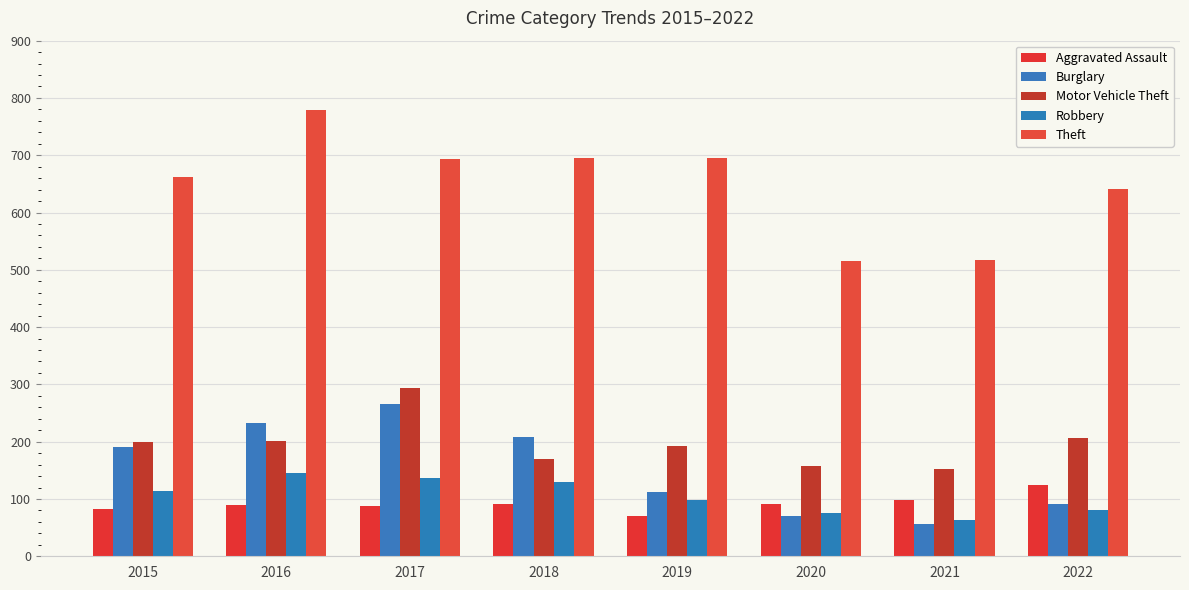

What is the value of the Aggravated Assault bar at the 6th from the left?

91